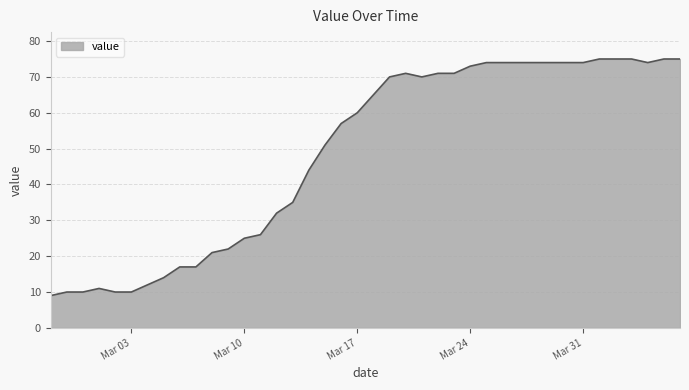

What is the smallest value displayed?

9